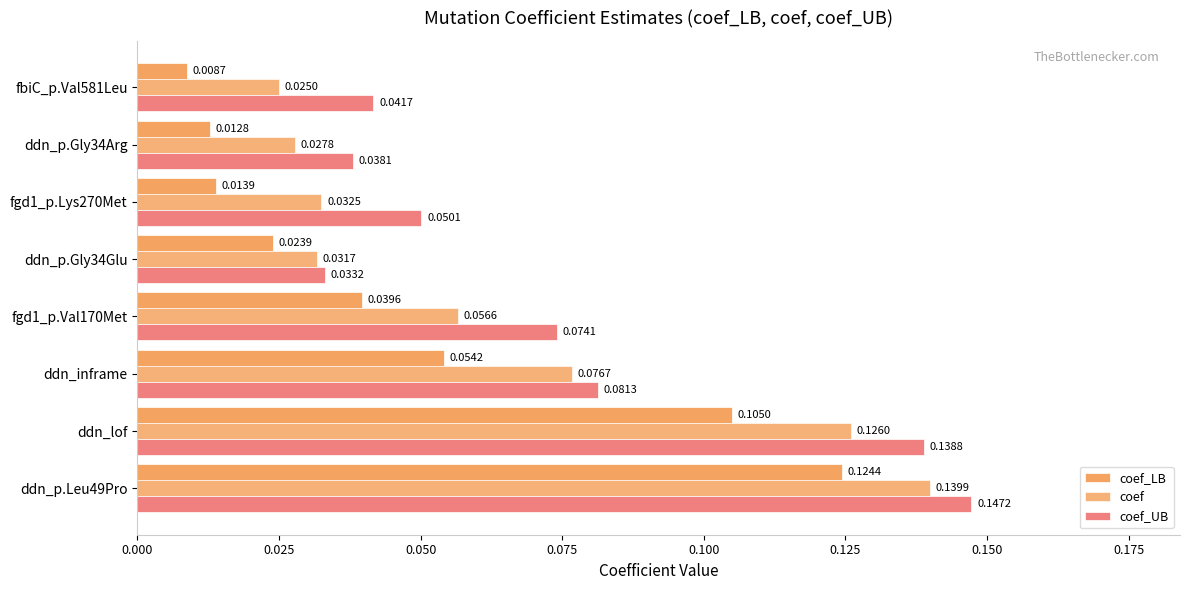

Which series has the largest range (max minus min)?

coef_LB